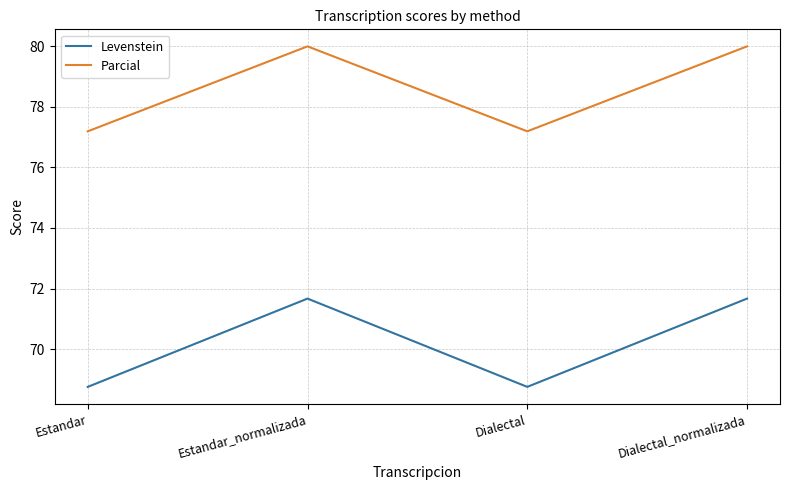

List the series in order of their overall mean, highest first.

Parcial, Levenstein